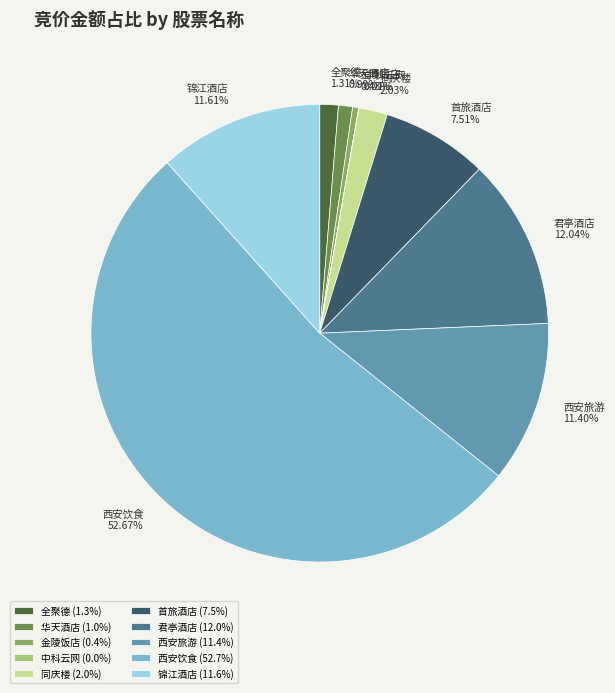

The 华天酒店 slice represents 1% of the pie. True or false?

True